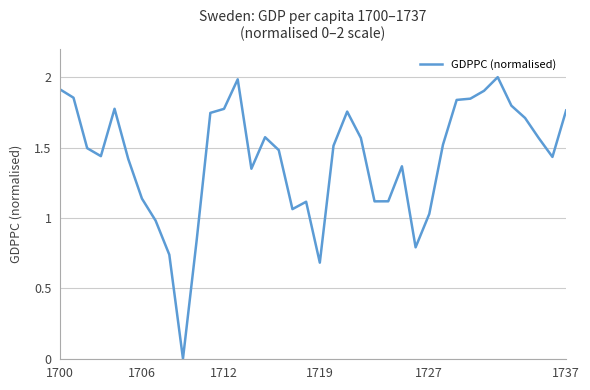

The chart shows a value of 0.8 at 20. True or false?

False